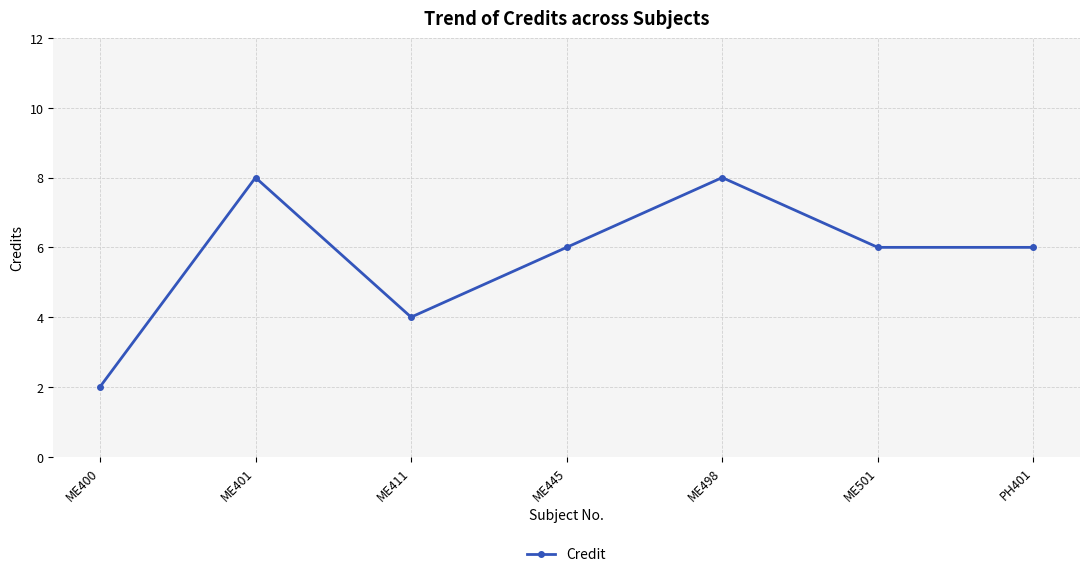

True or false: the data shows 0 at ME400.

False